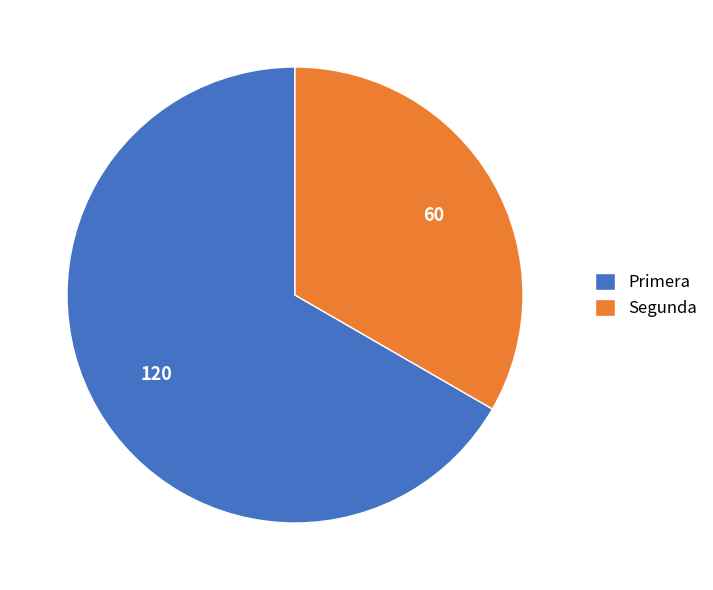

Is the sum of Segunda and Primera greater than half?

Yes